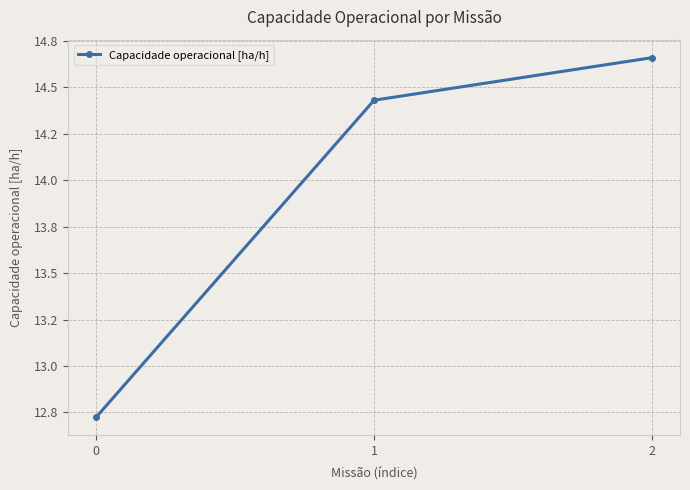

Is it true that the value at 2 is 5.9?

False